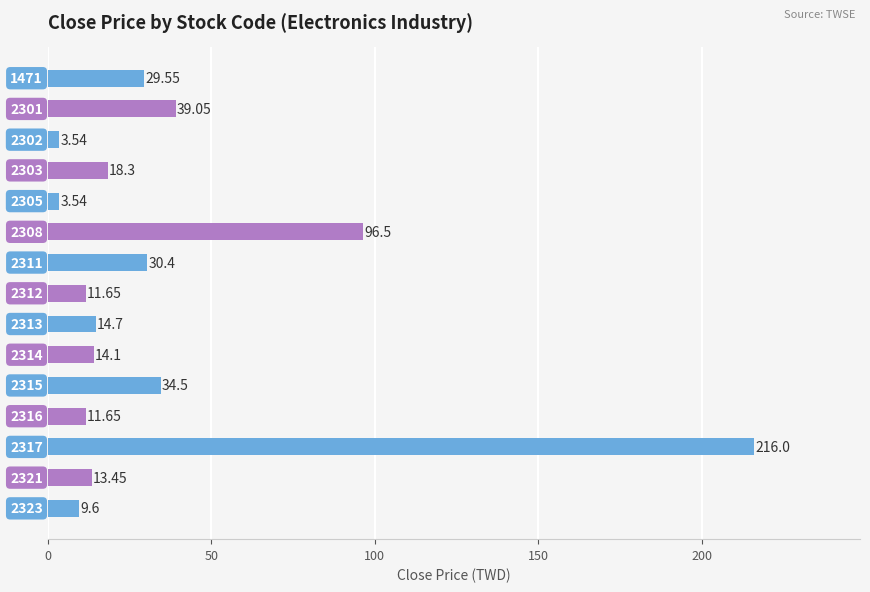

How many series are shown in this chart?

1